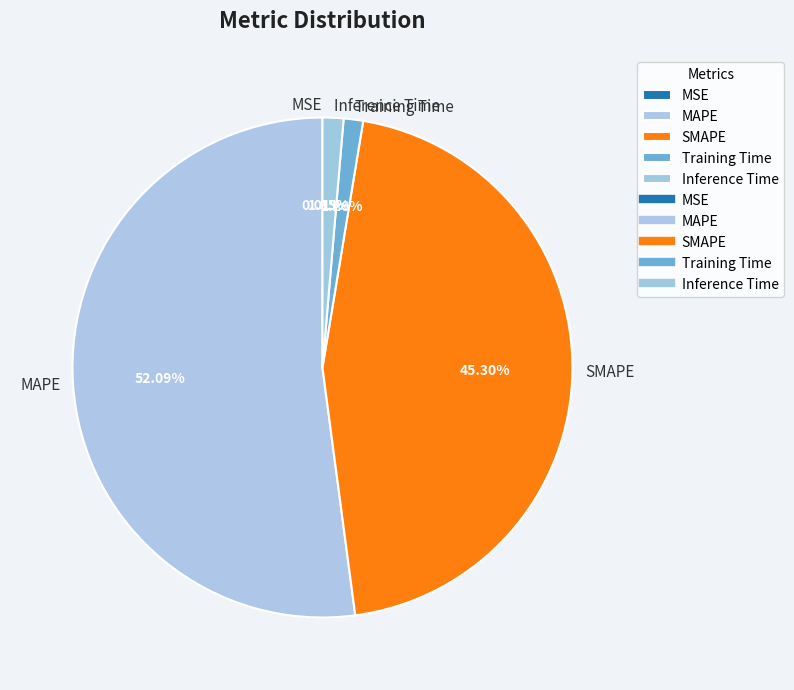

To the nearest percent, what percentage of the pie is Training Time?

1%